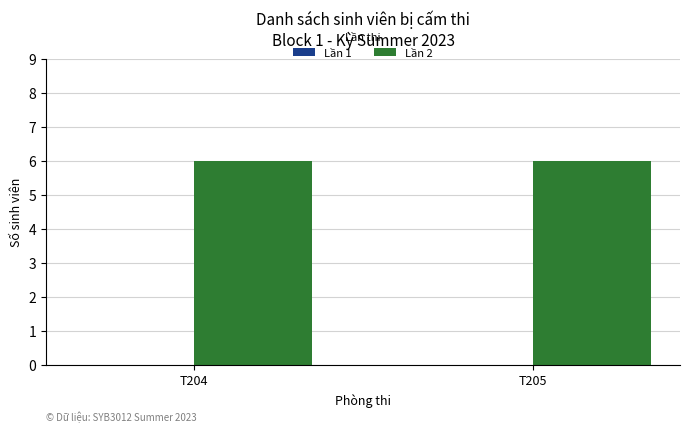

Reading left to right, what are all the values shown in this chart?

Lần 1: T204=0	T205=0
Lần 2: T204=6	T205=6